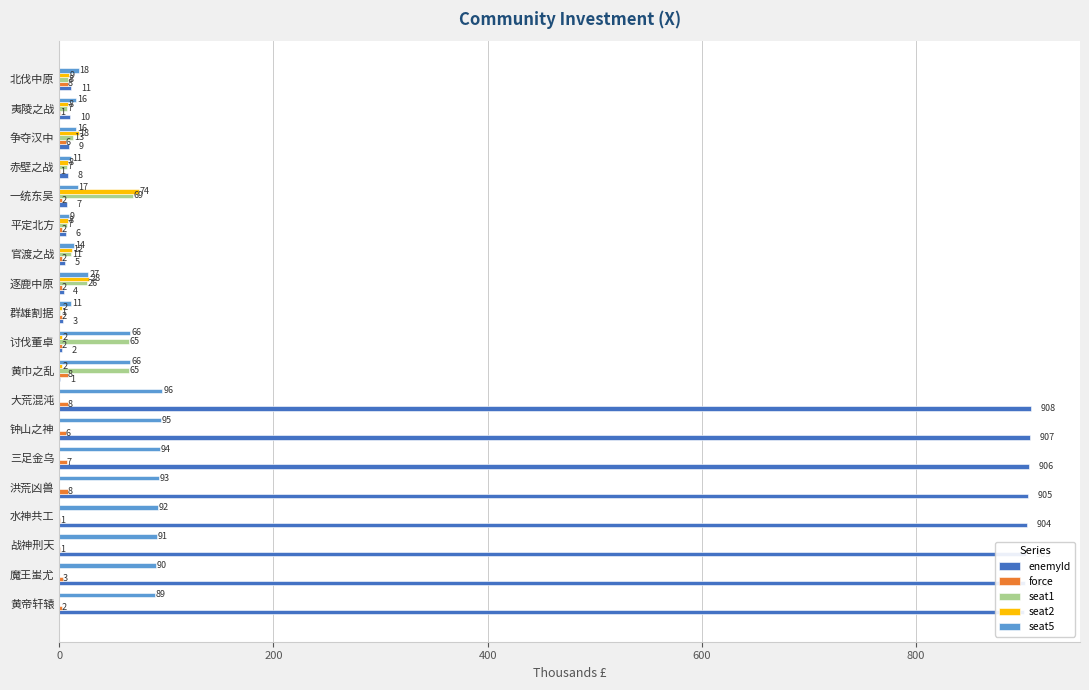

True or false: seat1 has a value of 0 at 水神共工.

True